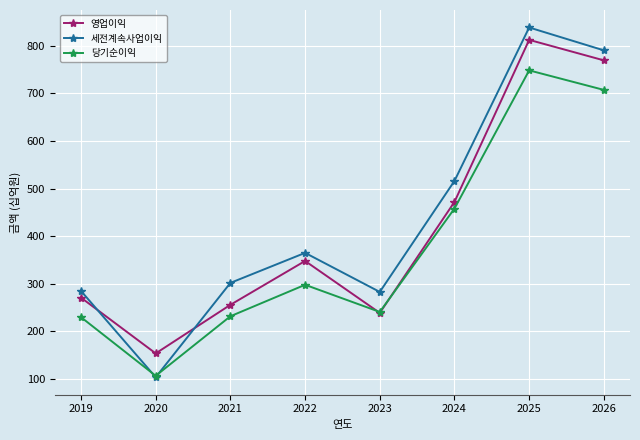

The value of 당기순이익 at 2022 is 298. True or false?

True